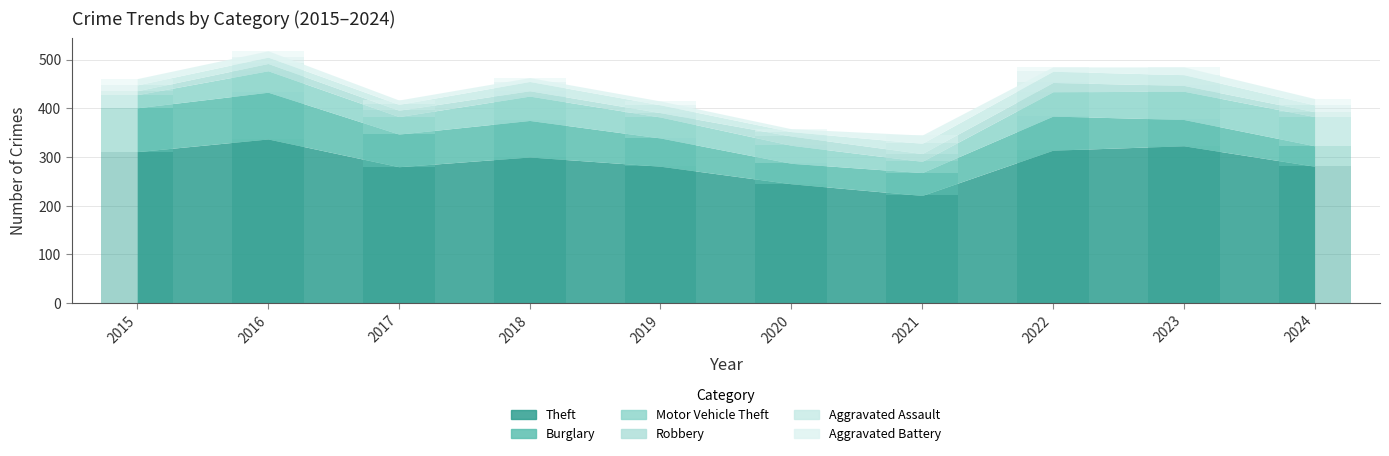

What is the difference between the maximum and minimum values in the Aggravated Battery series?

11